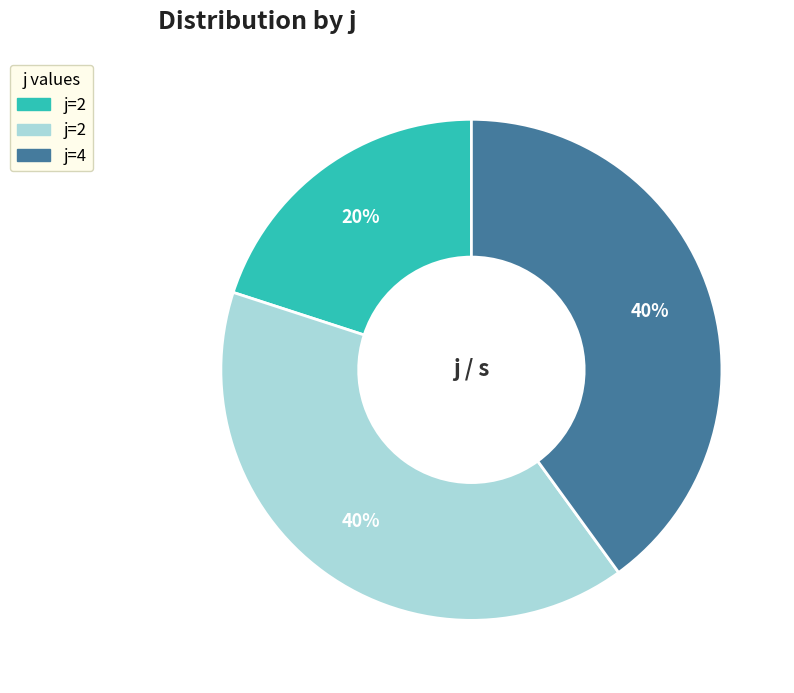

To the nearest percent, what is the difference between the largest and smallest slice percentages?

20%